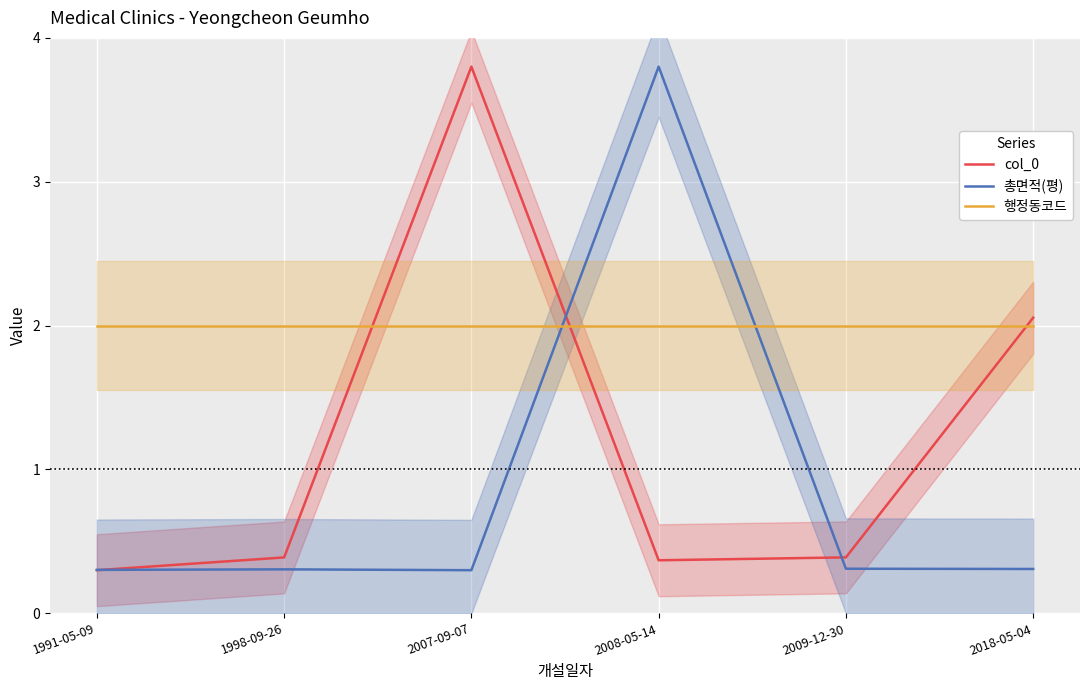

Does the chart display data point markers on the line(s)?

No